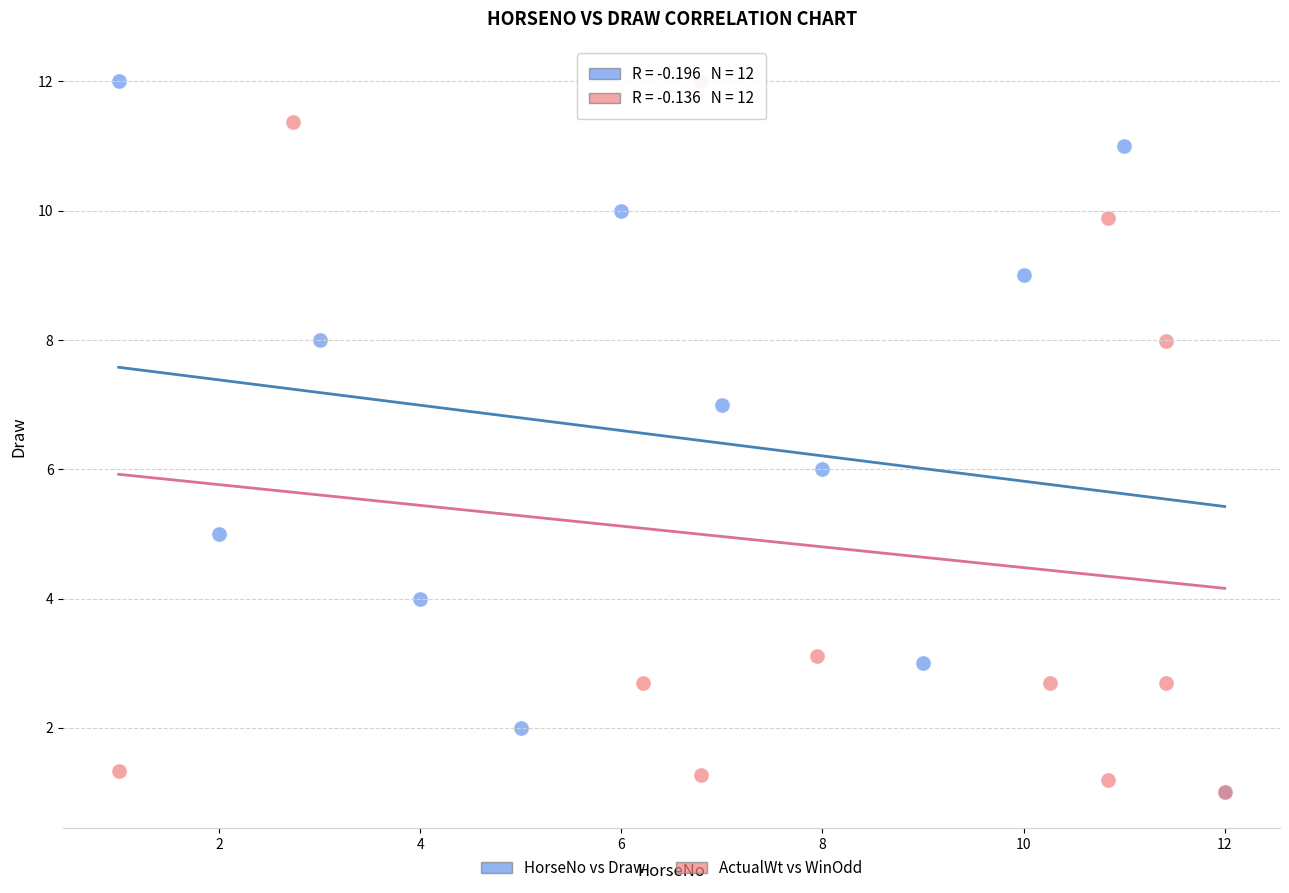

What are all the series names shown in the legend?

HorseNo vs Draw, ActualWt vs WinOdd